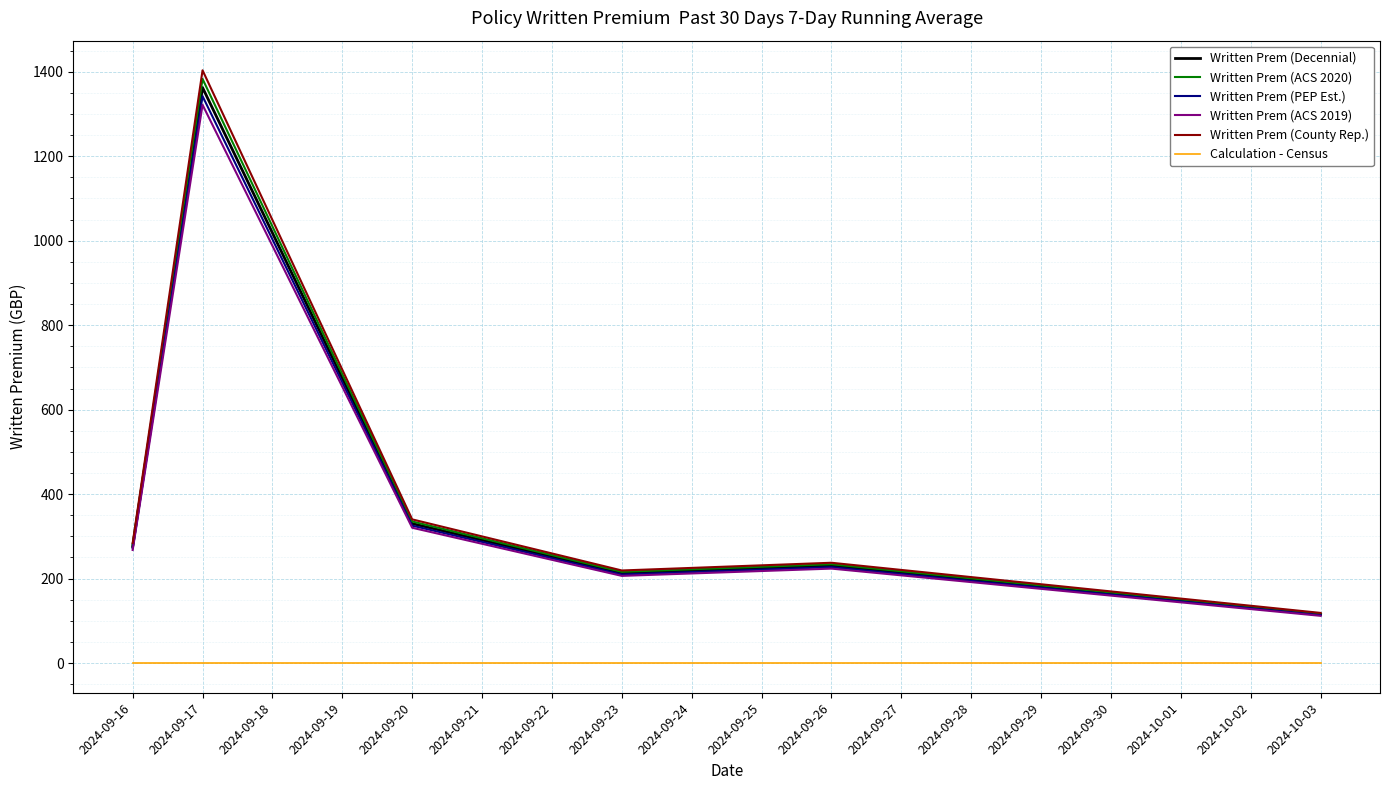

Rank the series by their maximum value, from lowest to highest.

Calculation - Census, Written Prem (ACS 2019), Written Prem (PEP Est.), Written Prem (Decennial), Written Prem (ACS 2020), Written Prem (County Rep.)